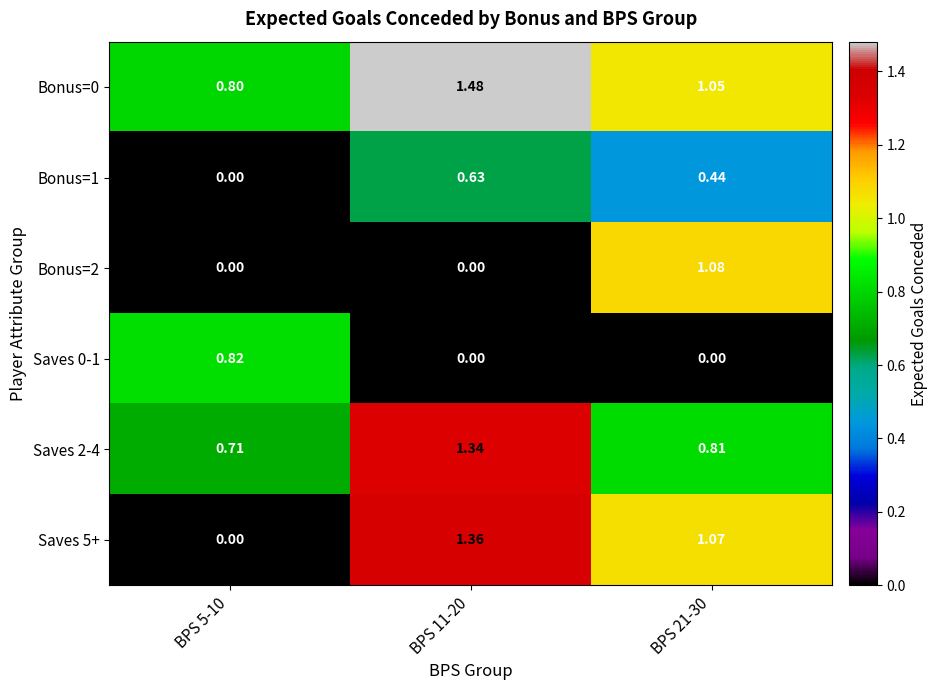

Is the value of Saves 5+ at BPS 21-30 greater than the value of Saves 2-4 at BPS 11-20?

No